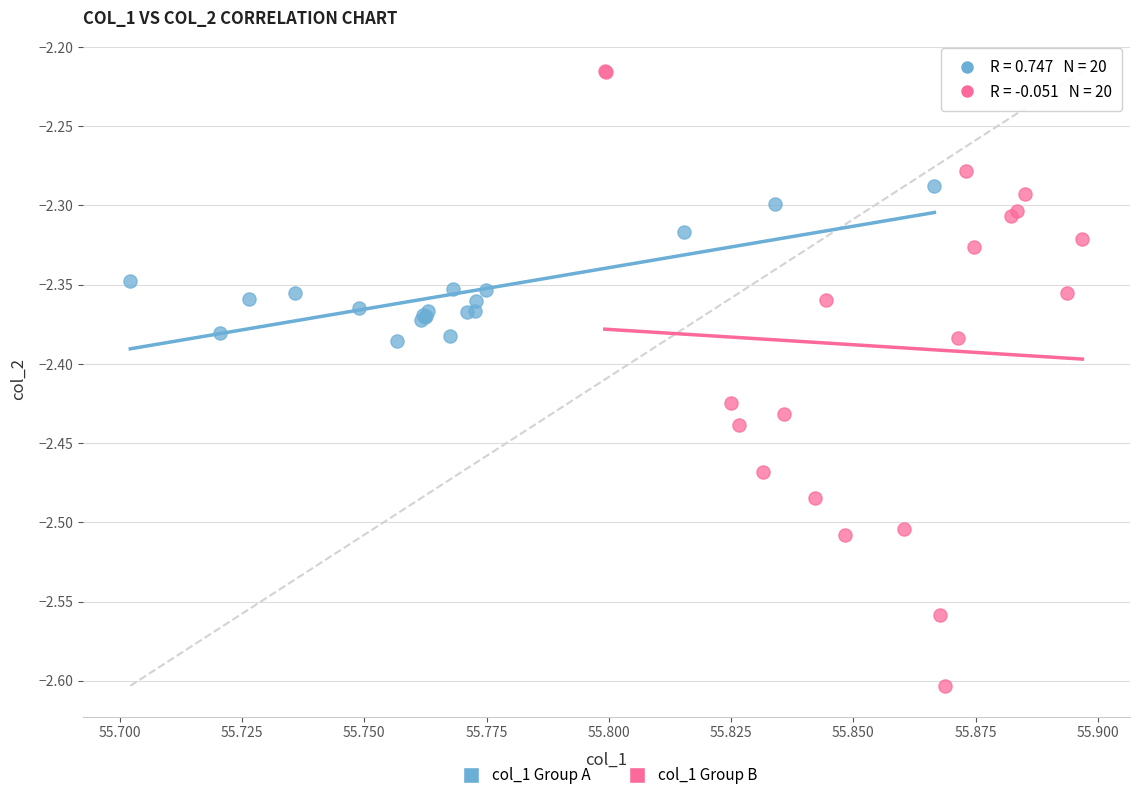

Which series has the largest Y range (max minus min)?

col_1 Group B